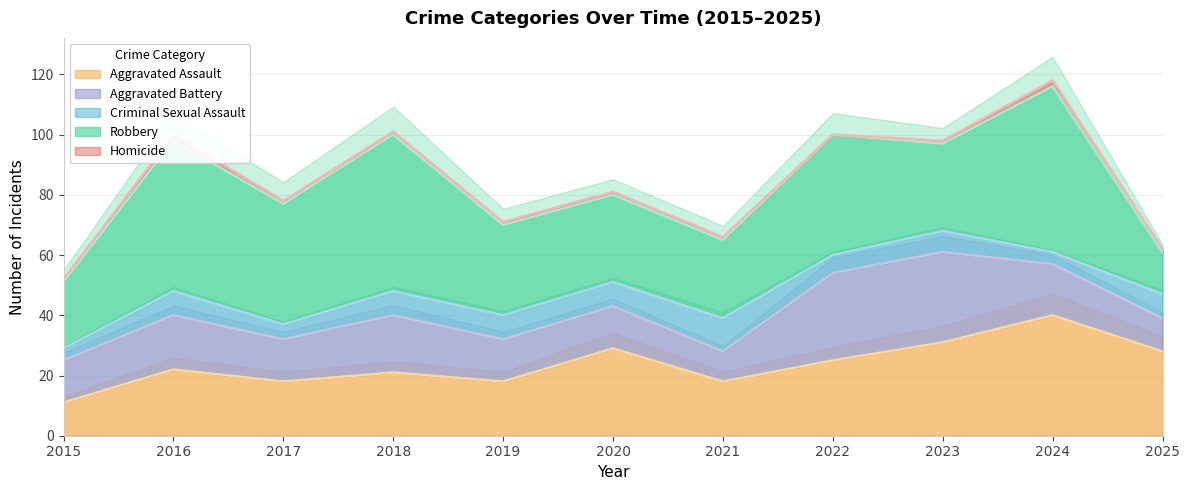

At which category does the chart reach its peak across all series?

2024